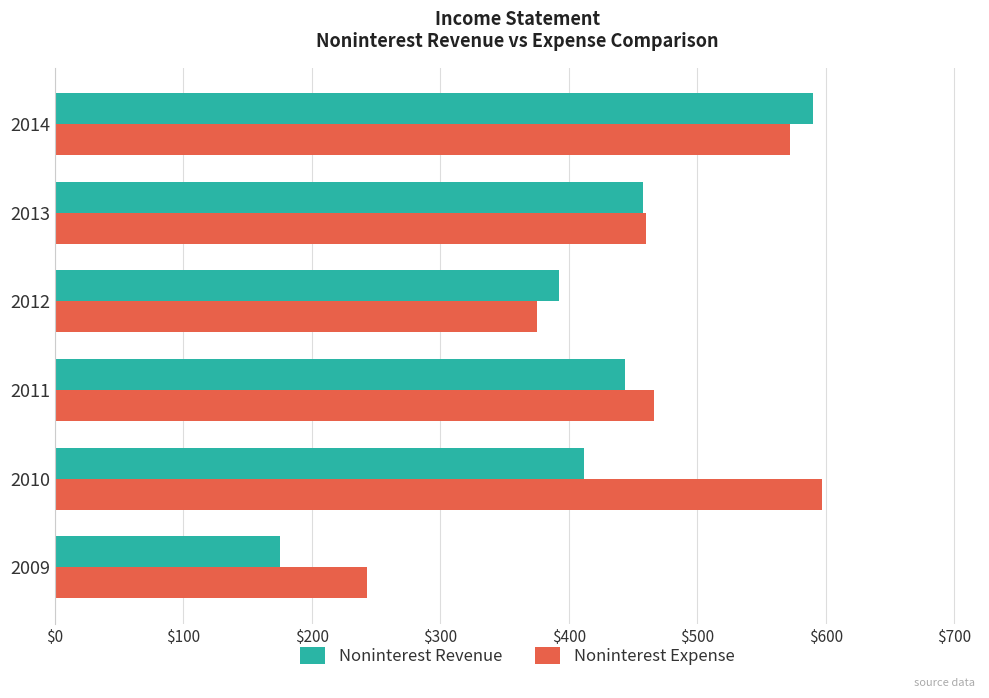

True or false: Noninterest Revenue has a value of 881 at 2014.

False